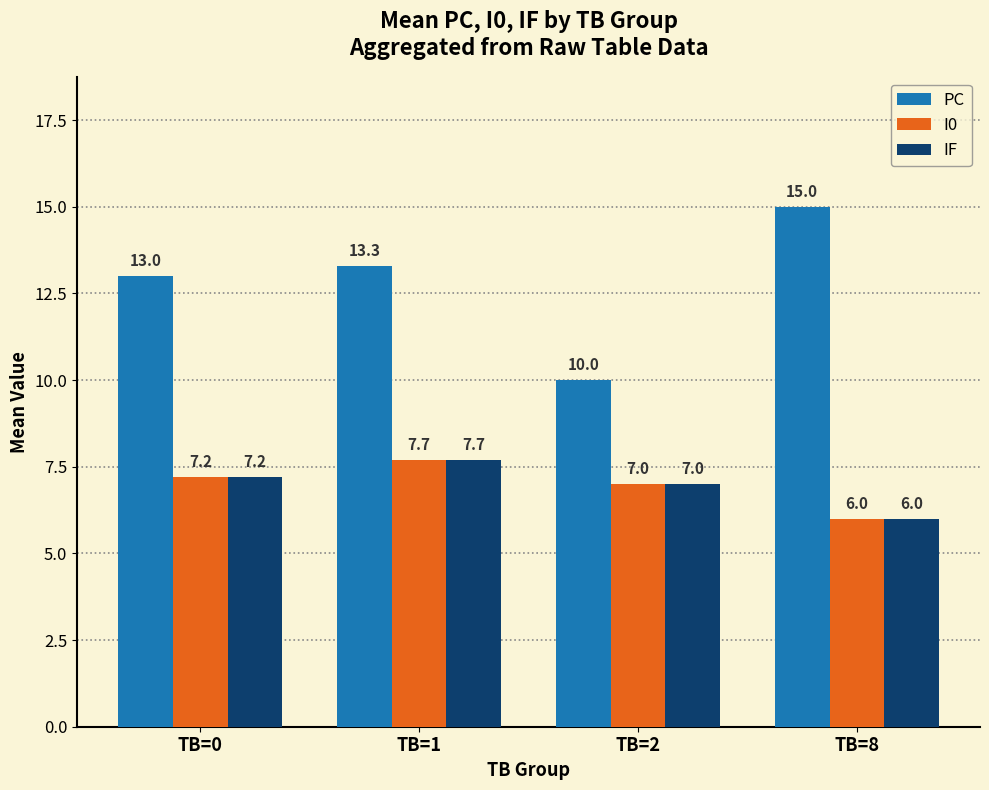

How many groups of bars are there?

4